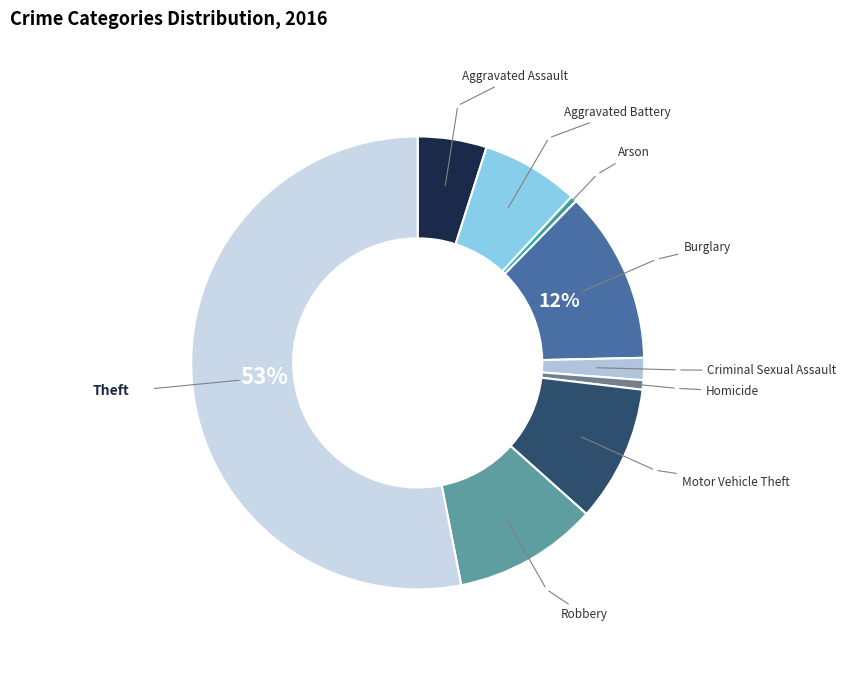

Count the number of slices in the pie.

9